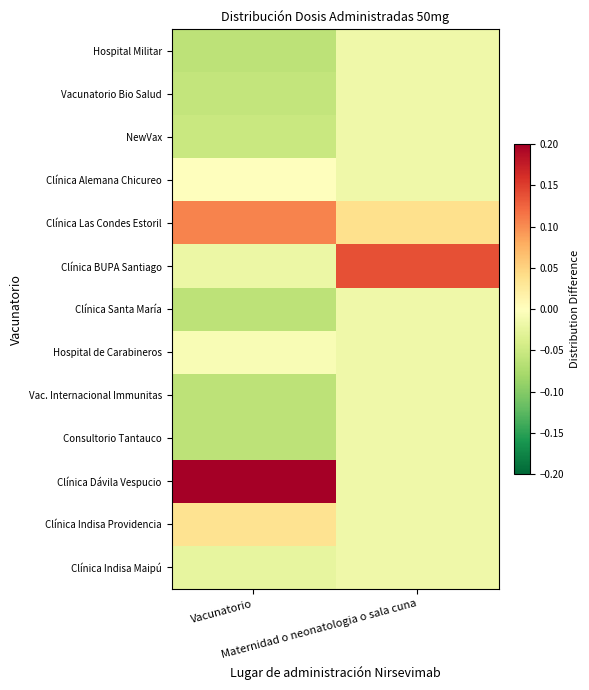

What is the minimum value shown in the chart?

-0.1